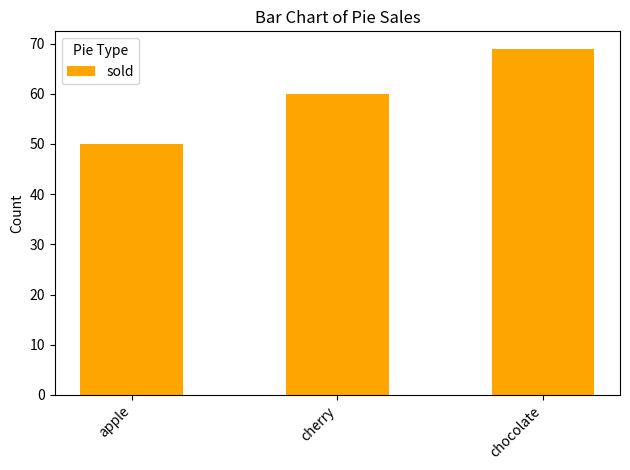

Reading right to left, what are all the values shown in this chart?

chocolate=69	cherry=60	apple=50